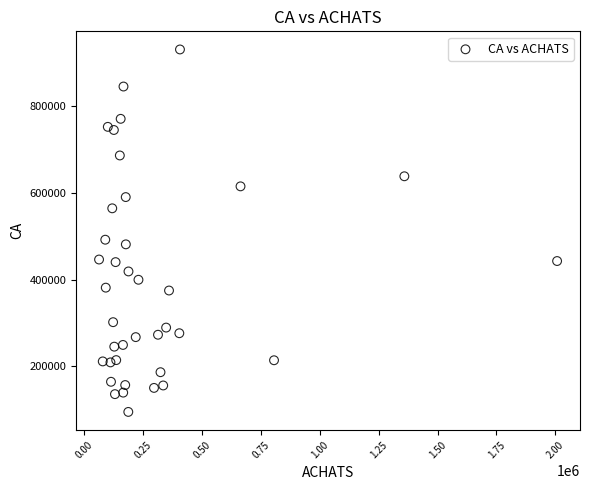

What Y value in the scatter plot is closest to 513000?

492200